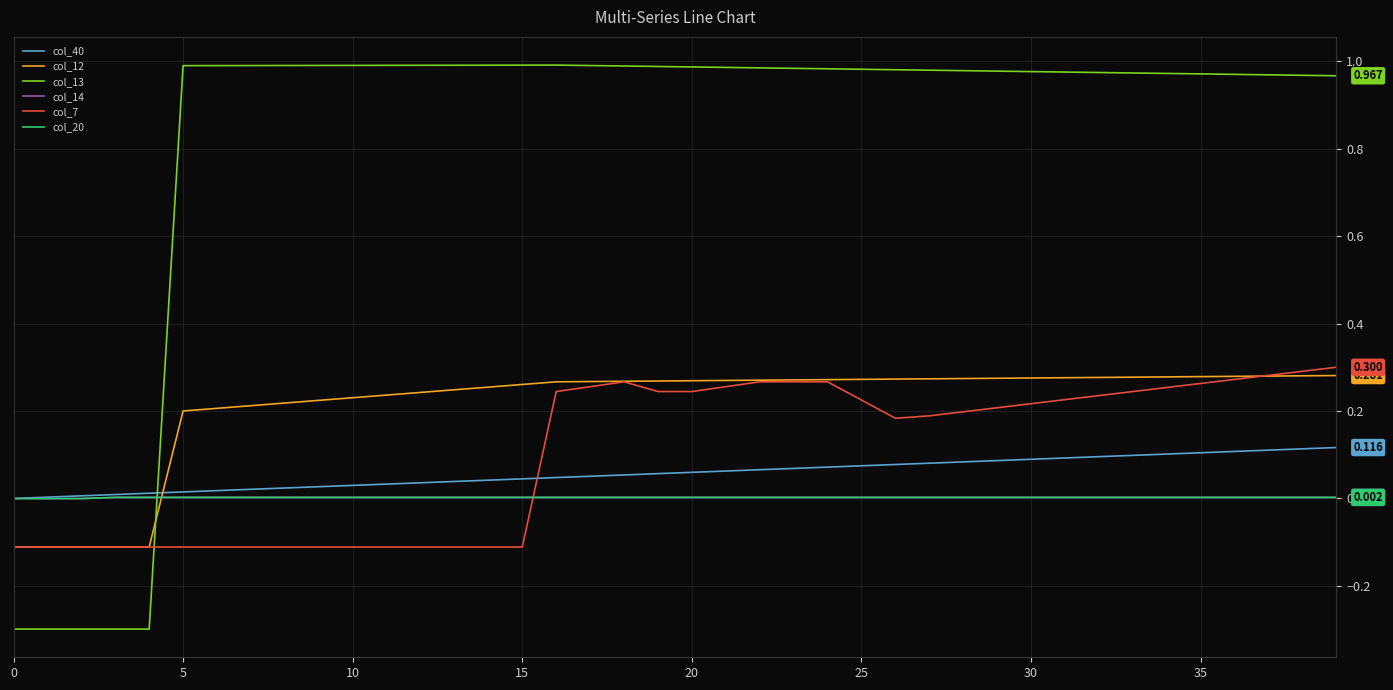

True or false: col_7 and col_20 intersect in this chart.

True